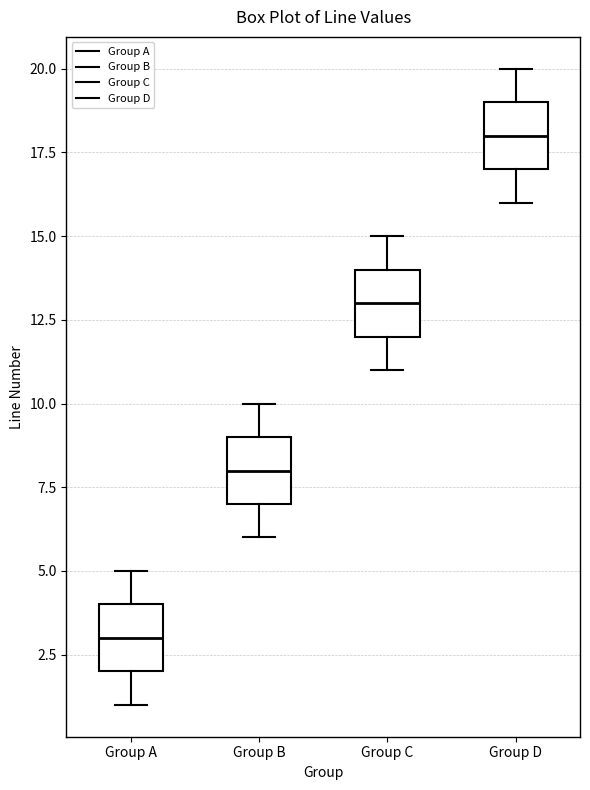

Which box has the highest median line?

Group D